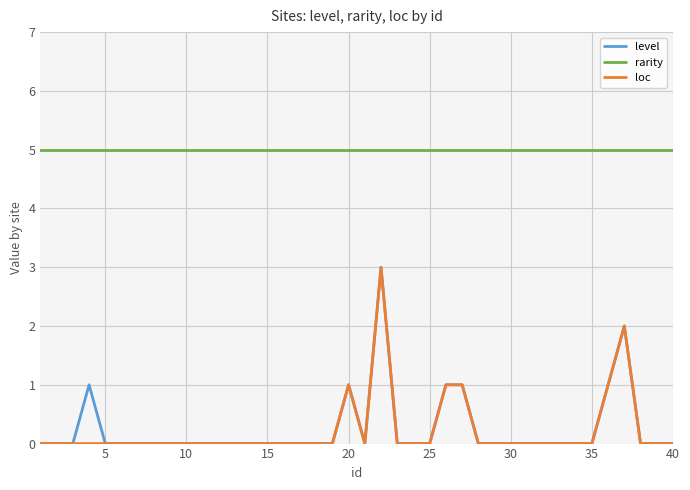

True or false: rarity and loc intersect in this chart.

False